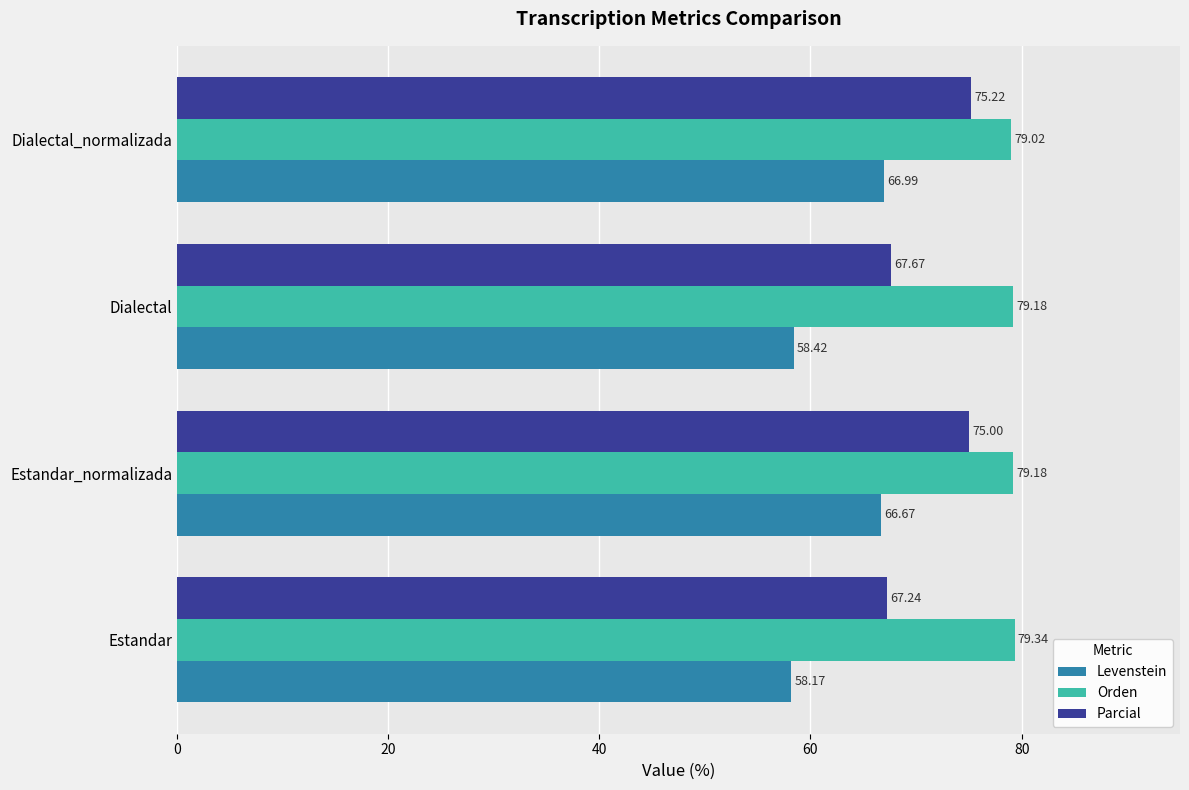

At how many categories does at least one series exceed 78?

4